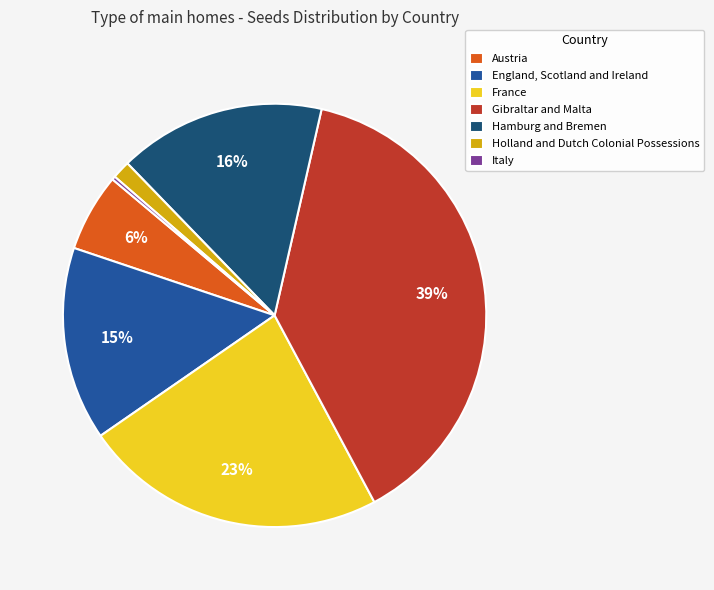

True or false: Austria accounts for 1% of the total.

False